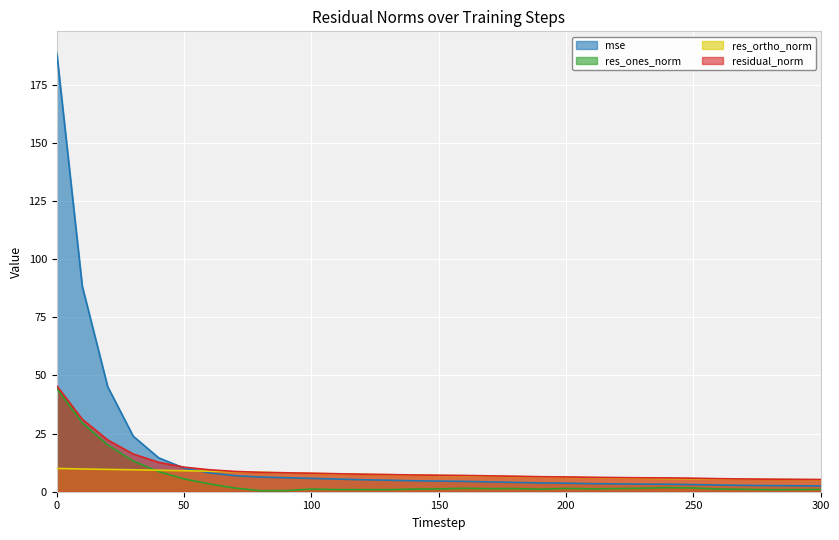

How many series are shown in this chart?

4